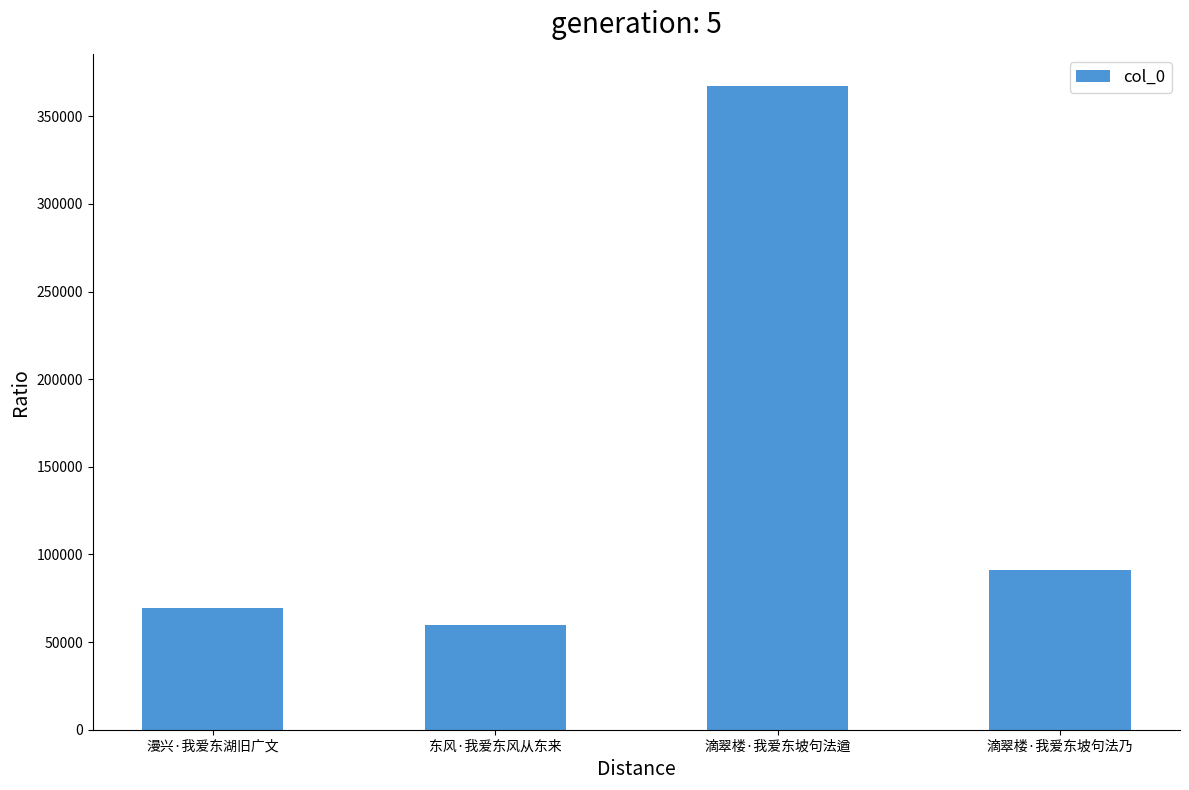

The value at 滴翠楼·我爱东坡句法乃 is 143446. True or false?

False